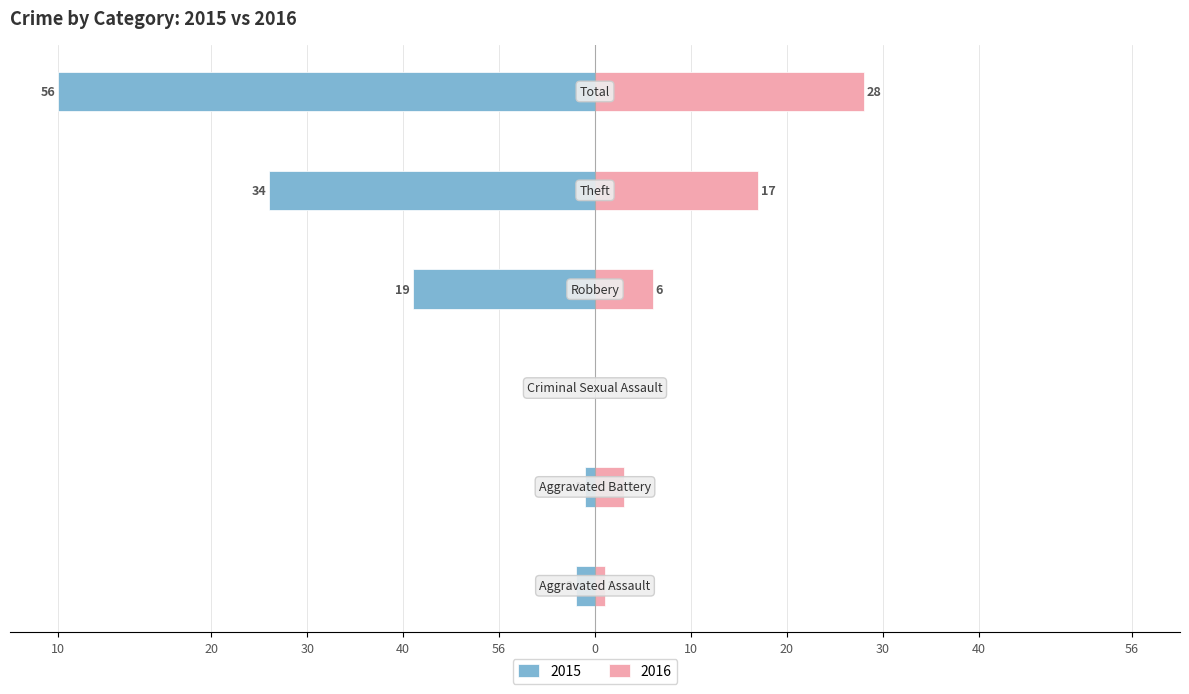

At which label does Right (count) reach its peak?

Total